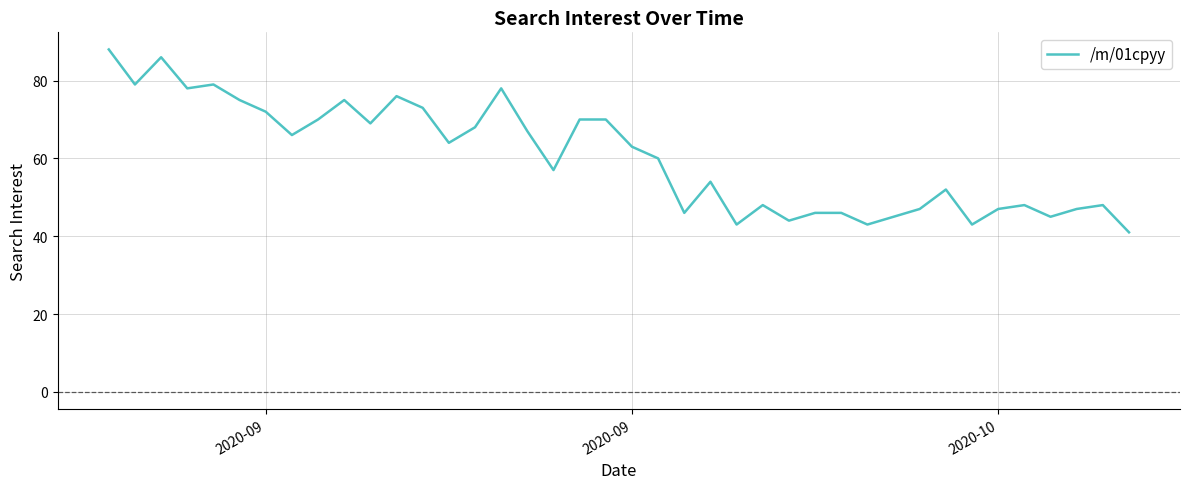

What is the smallest value displayed?

41